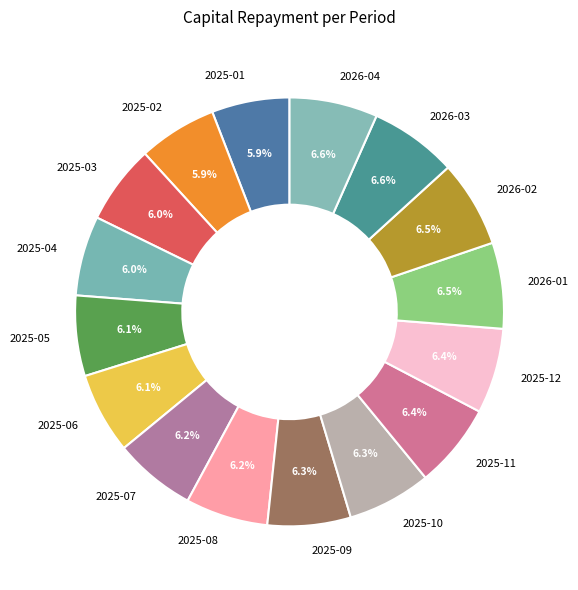

How many slices are in this pie chart?

16